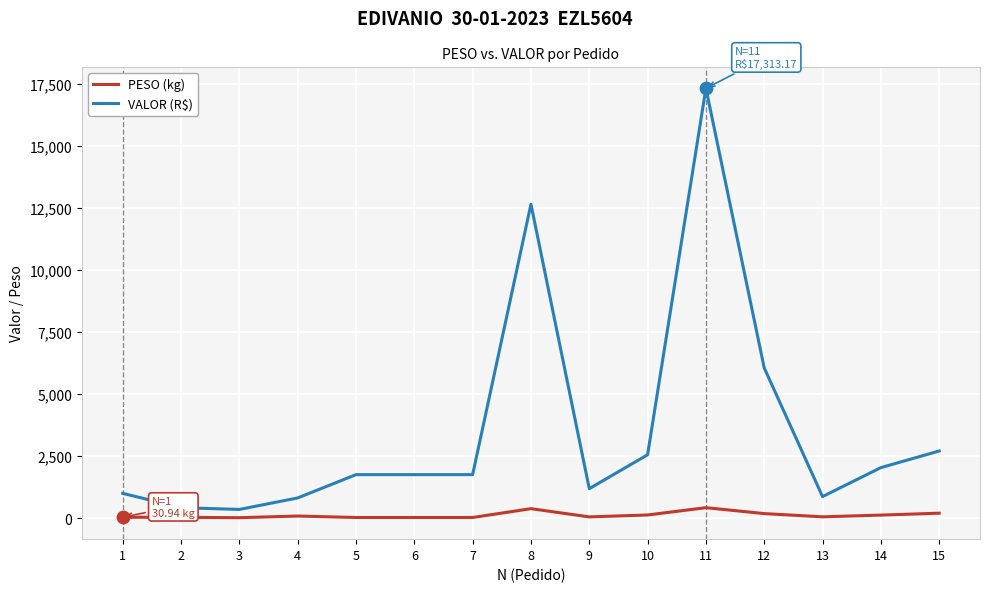

Which series has the largest total across all categories?

VALOR (R$)